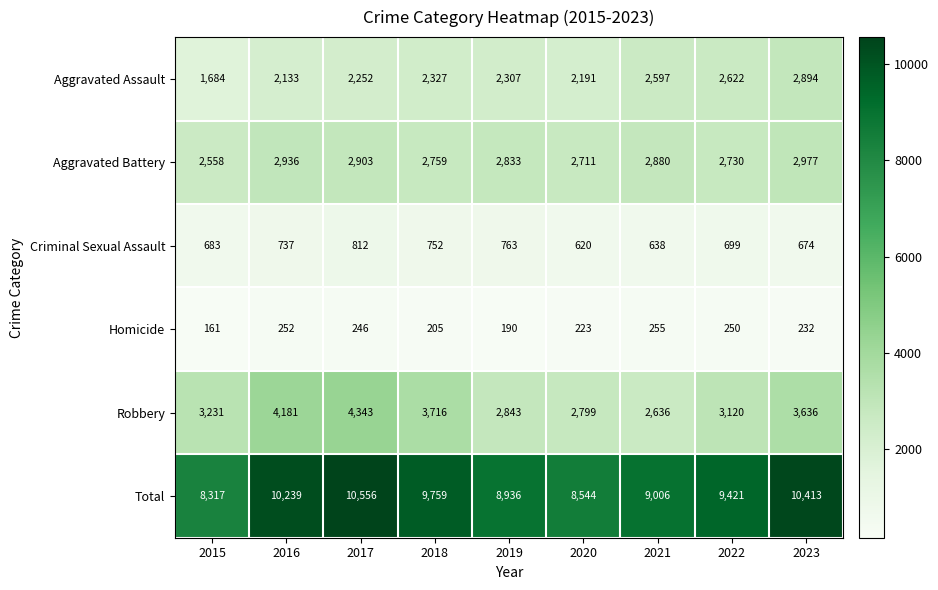

What is the smallest value displayed?

161